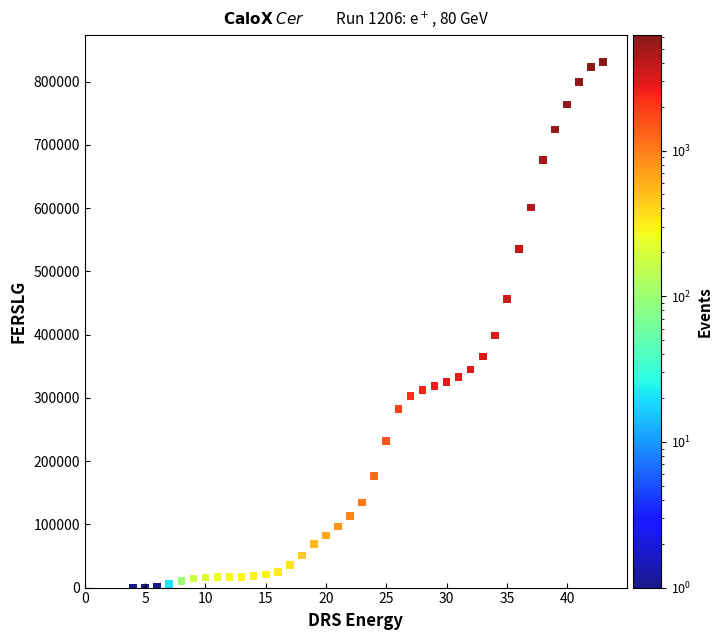

What Y value in the scatter plot is closest to 415695?

398664